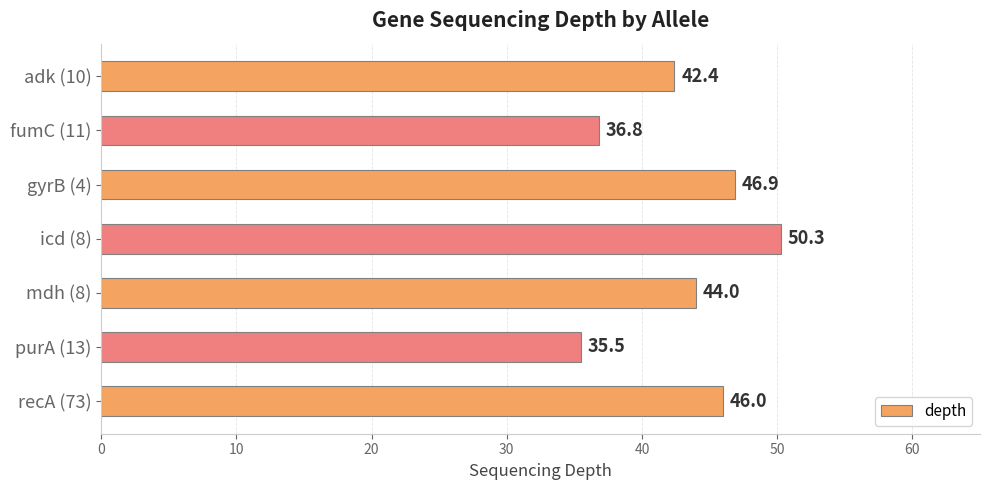

The value at adk (10) is 42.4. True or false?

True